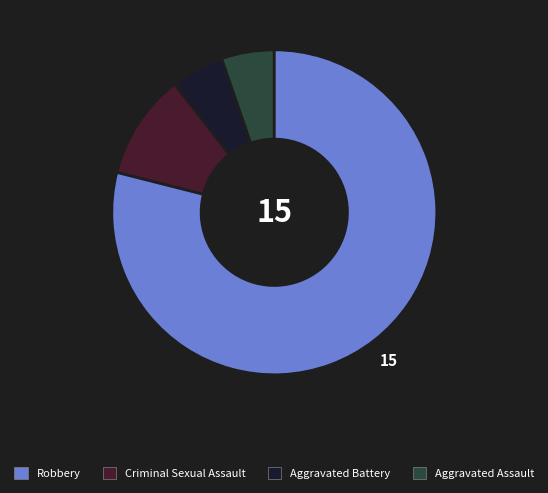

Is there a majority slice in this chart?

Yes